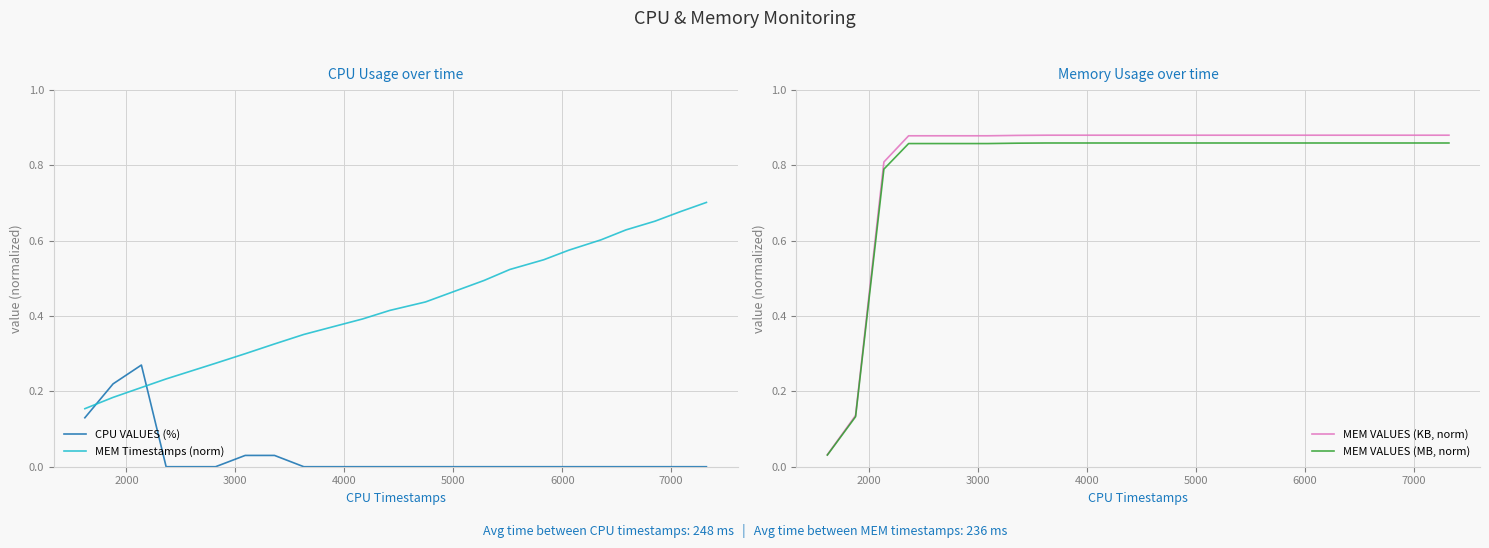

How many times do MEM Timestamps (norm) and CPU VALUES (%) cross each other?

2